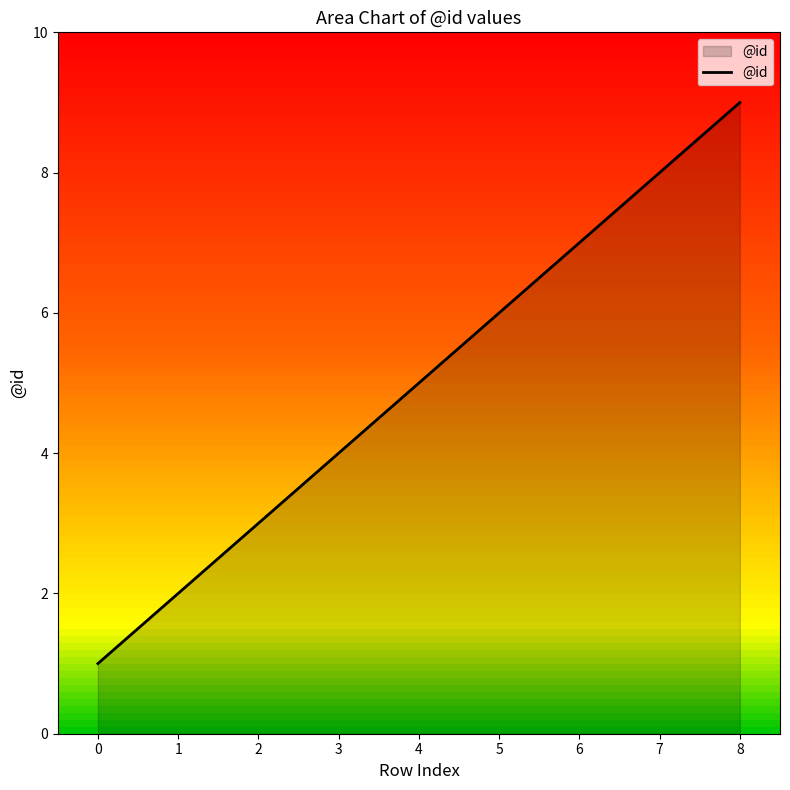

What is the difference between the maximum and minimum values?

8